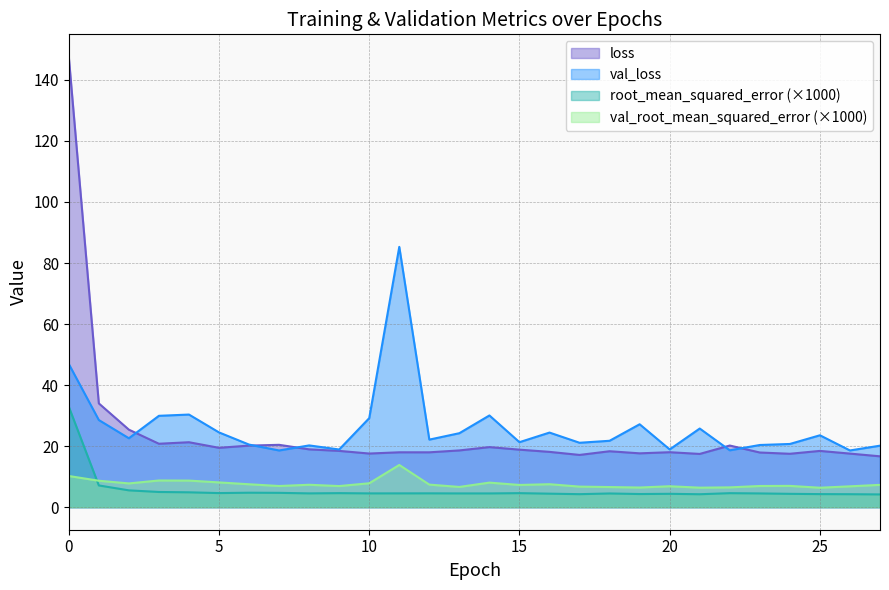

Reading left to right, list all the values displayed in this chart.

loss: 147.5	34.0	25.4	20.8	21.3	19.5	20.2	20.4	19.0	18.4	17.6	18.0	18.0	18.6	19.7	18.9	18.1	17.1	18.3	17.6	18.0	17.5	20.2	17.9	17.5	18.4	17.6	16.7
val_loss: 46.9	28.6	22.6	29.9	30.4	24.5	20.5	18.6	20.2	18.9	29.2	85.3	22.1	24.2	30.1	21.3	24.4	21.1	21.8	27.2	18.9	25.8	18.6	20.4	20.7	23.6	18.6	20.2
root_mean_squared_error: 32.9	7.1	5.5	5.0	4.9	4.6	4.7	4.7	4.5	4.6	4.5	4.5	4.5	4.5	4.5	4.6	4.4	4.3	4.5	4.3	4.4	4.2	4.6	4.5	4.4	4.3	4.3	4.2
val_root_mean_squared_error: 10.2	8.7	7.8	8.8	8.7	8.1	7.5	6.9	7.4	6.9	7.8	13.8	7.4	6.6	8.1	7.3	7.5	6.7	6.6	6.4	6.9	6.4	6.5	6.9	7.0	6.4	6.8	7.3